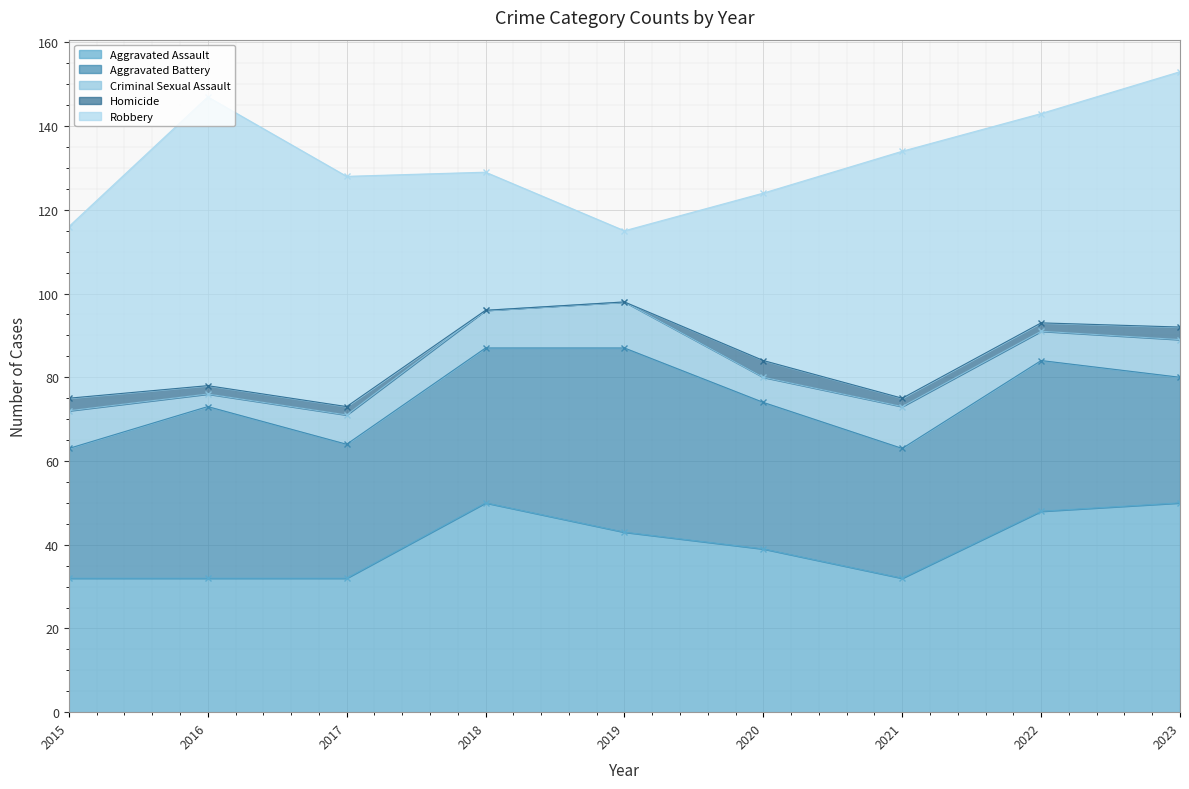

What is the difference between the Robbery values at 2020 and 2022?

10